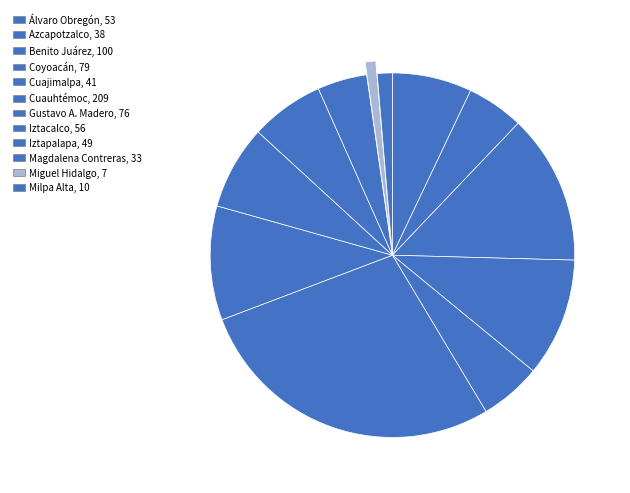

How many segments does this pie chart have?

12